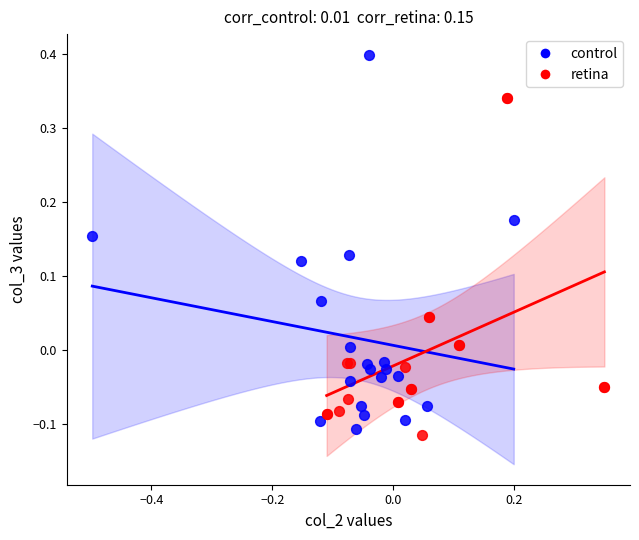

Which series has the widest spread of Y values?

control